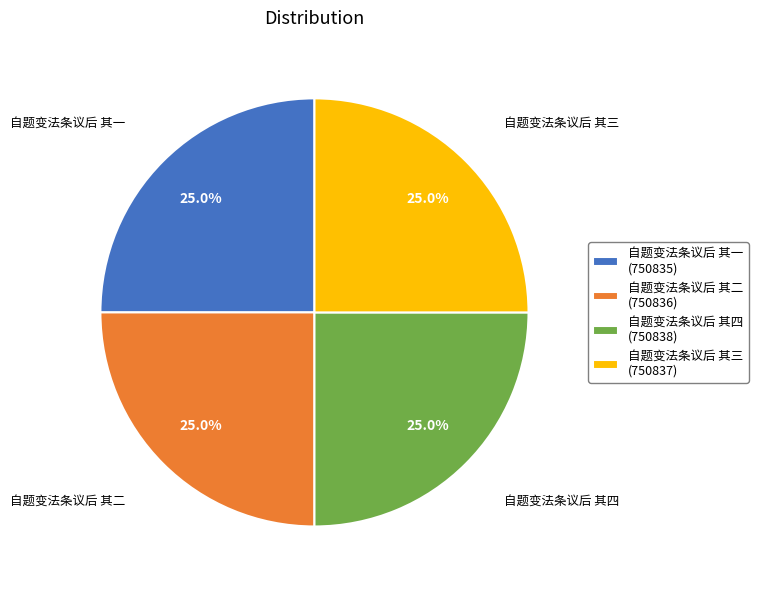

How many slices are in this pie chart?

4